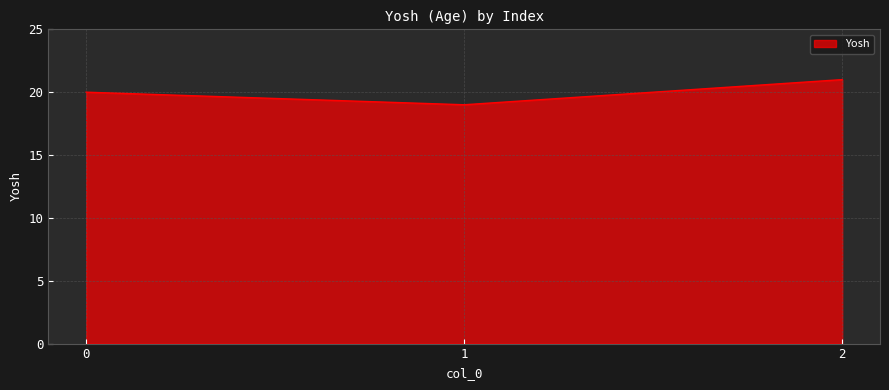

Rank the categories by value from highest to lowest.

2, 0, 1